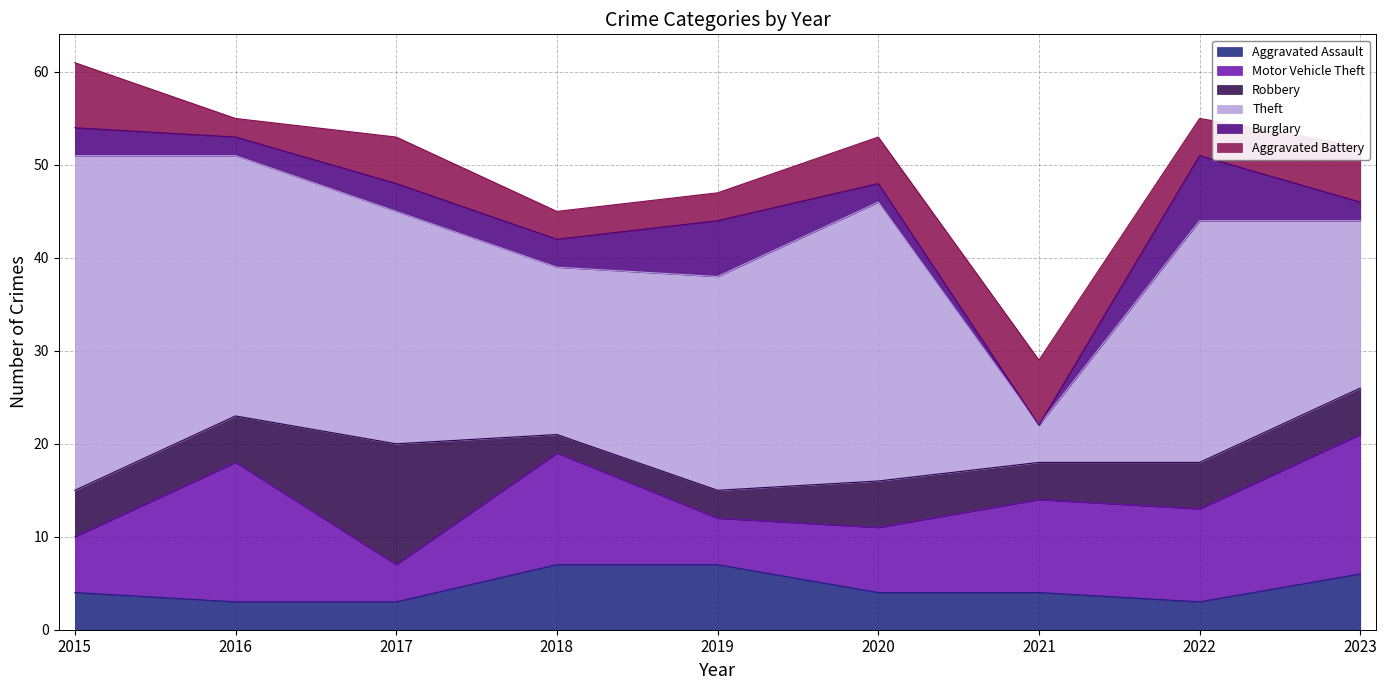

Which series has the largest total across all categories?

Theft